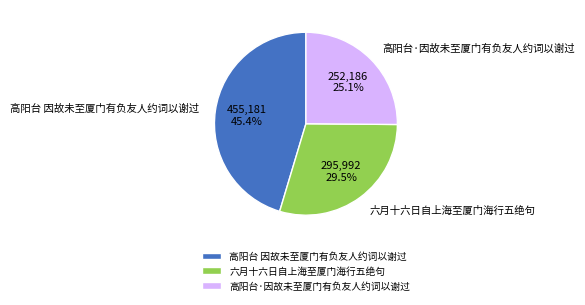

To the nearest percent, what is the difference between the 高阳台·因故未至厦门有负友人约词以谢过 and 高阳台 因故未至厦门有负友人约词以谢过 slice percentages?

20%